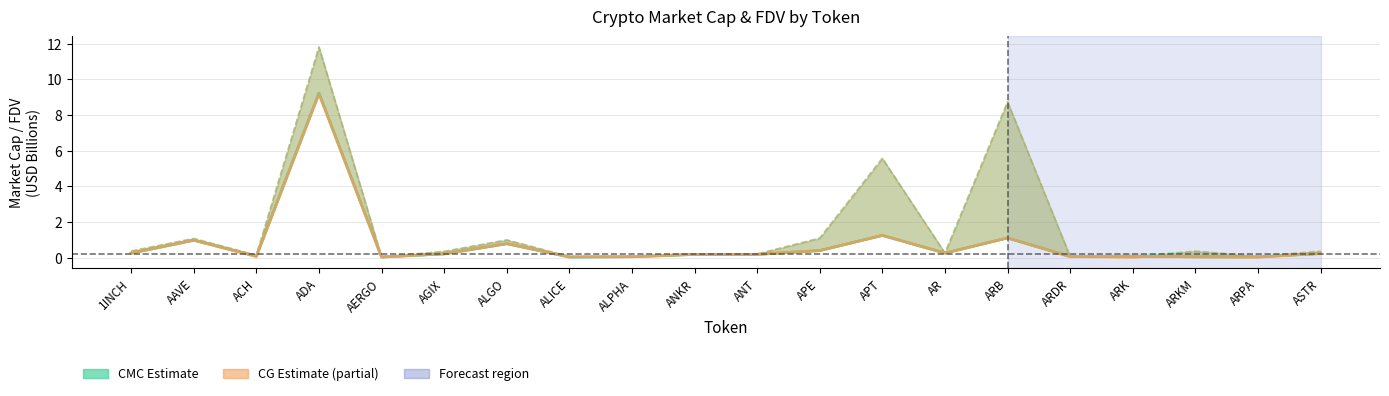

At which category does CMC FDV reach its first local valley?

ACH